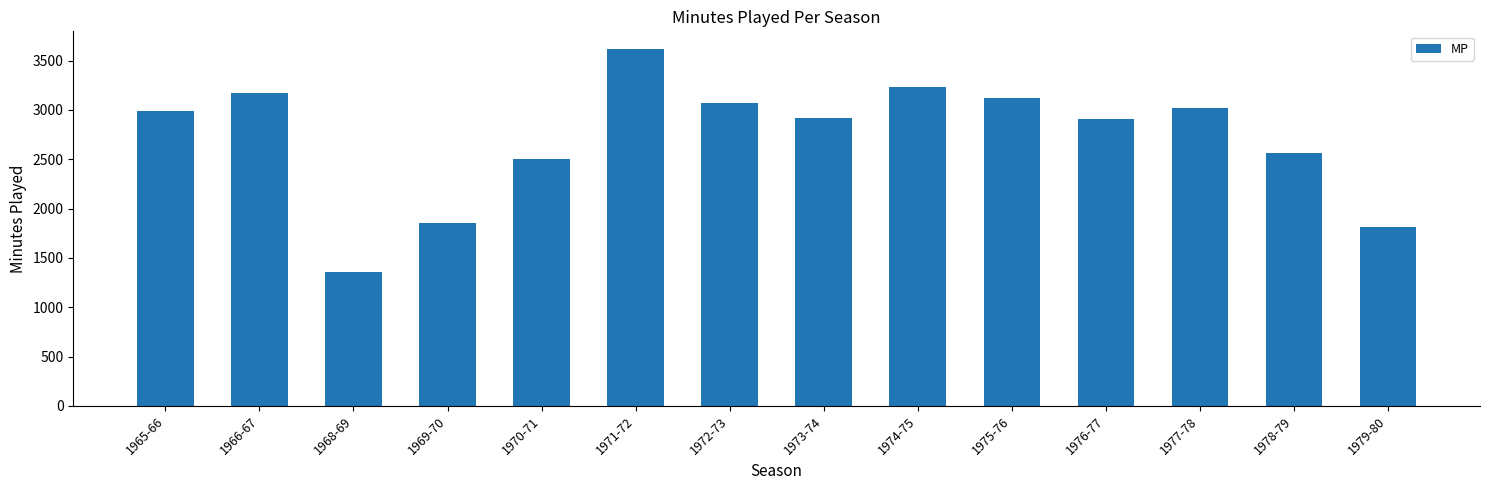

Which label corresponds to the largest value in the chart?

1971-72